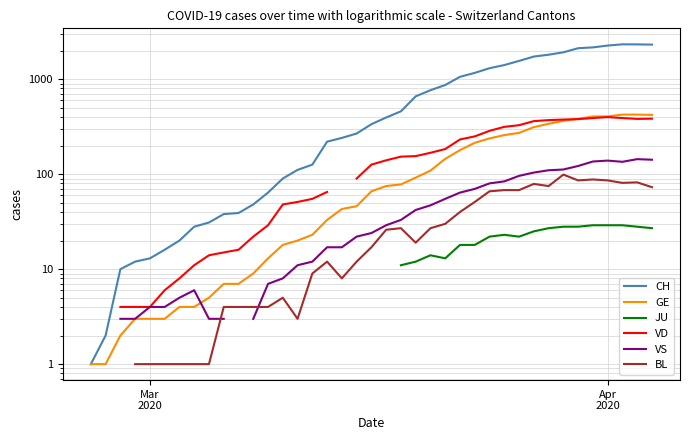

Is it true that VD equals 1.9 at 7?

False